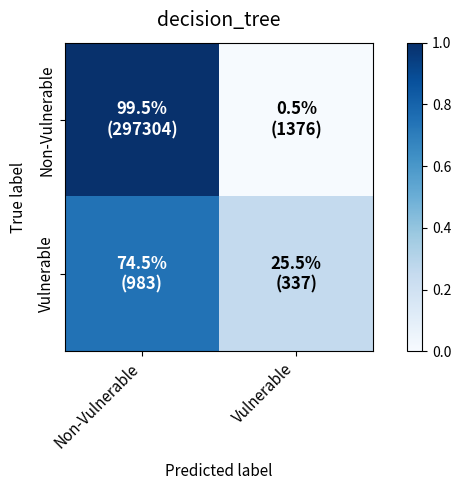

What is the spread (max minus min) of values at Non-Vulnerable?

0.3